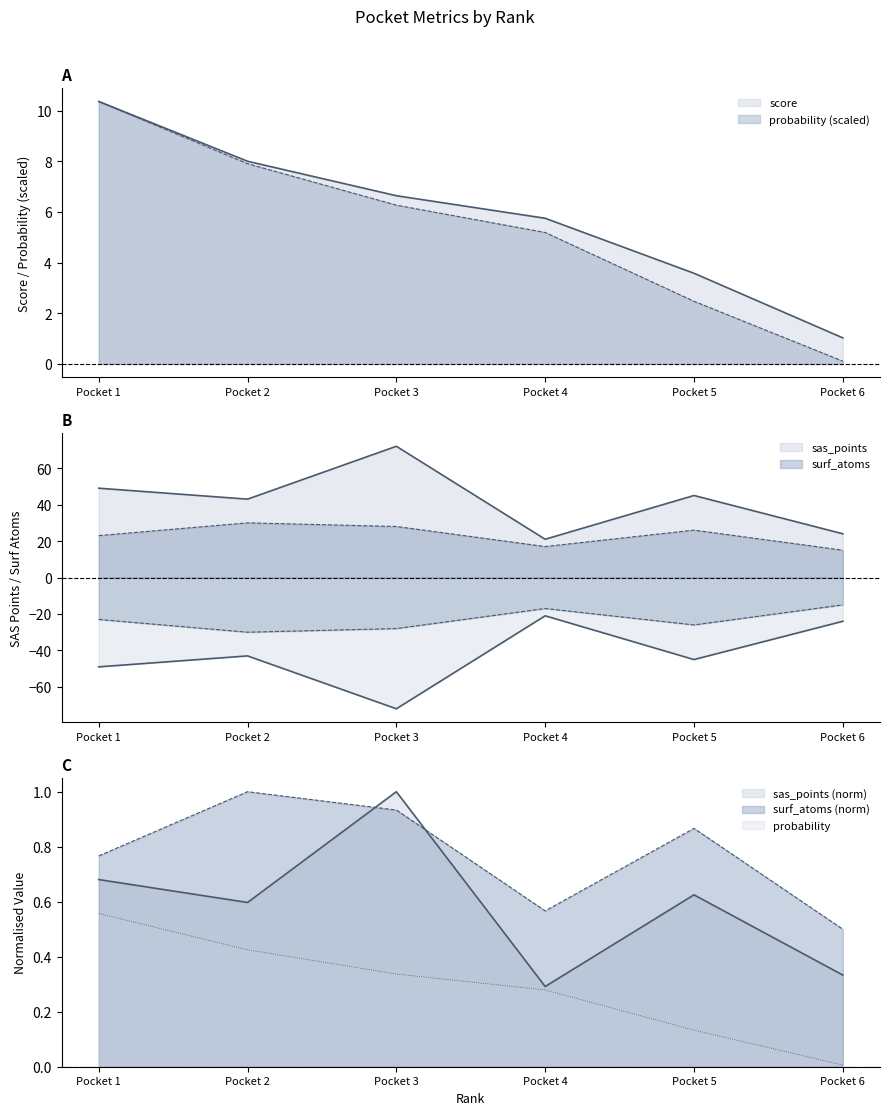

What is the spread (max minus min) of values at Pocket 6?

23.9